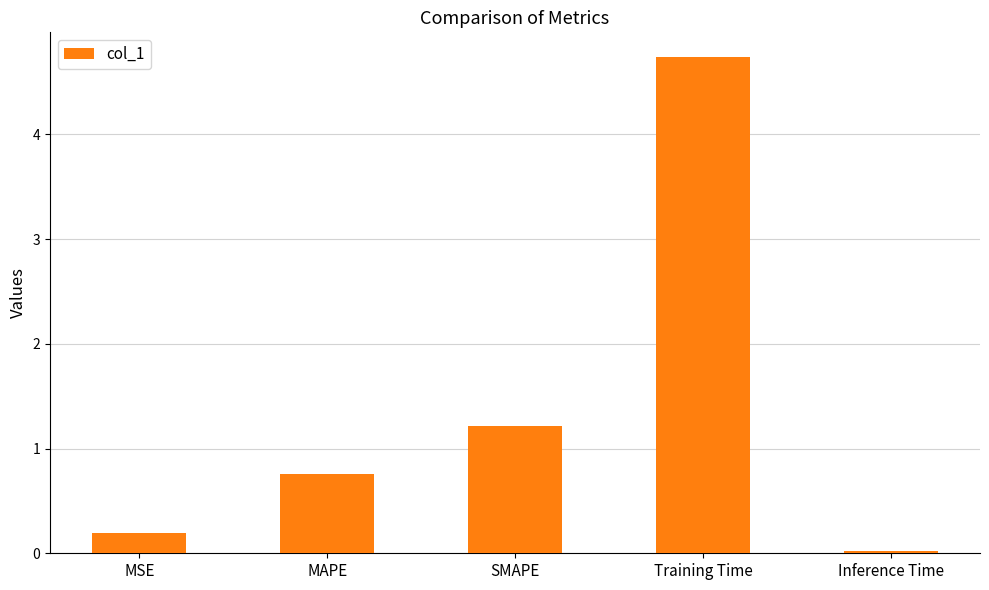

Between Inference Time and SMAPE, which is larger?

SMAPE